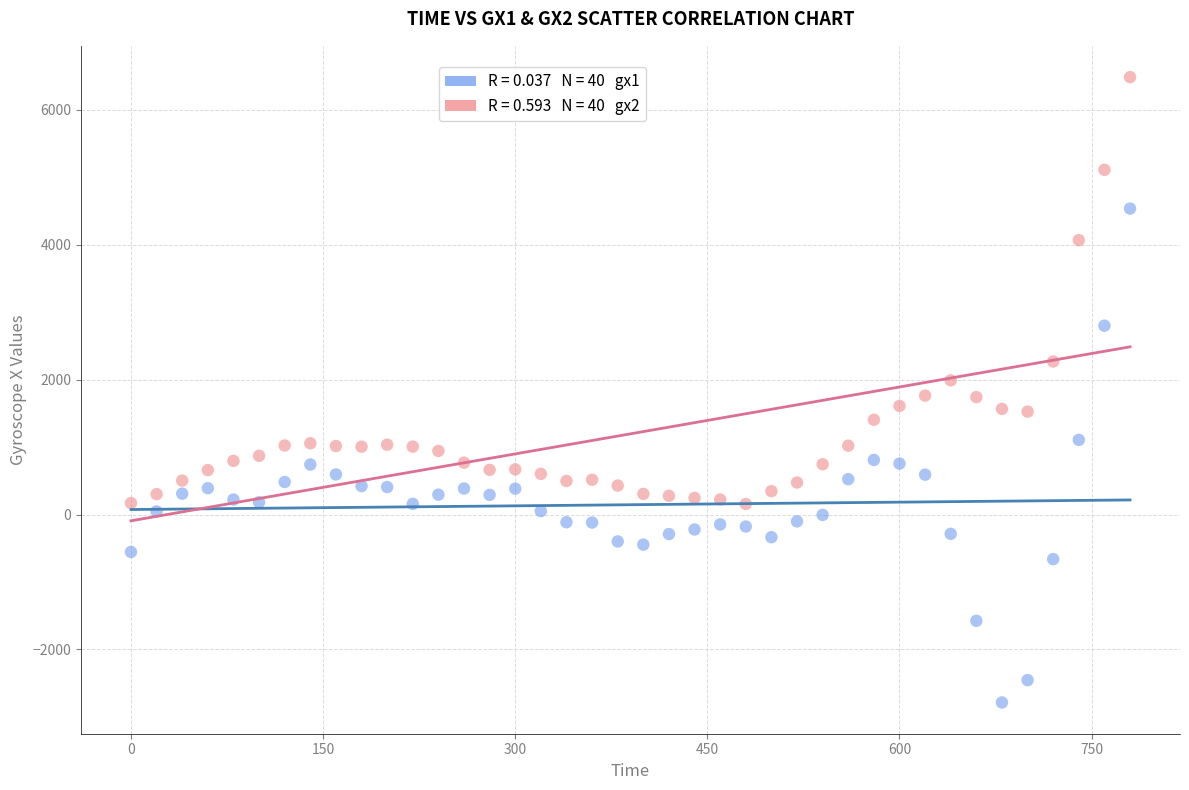

Across all data points, what is the range of X values (max minus min)?

780